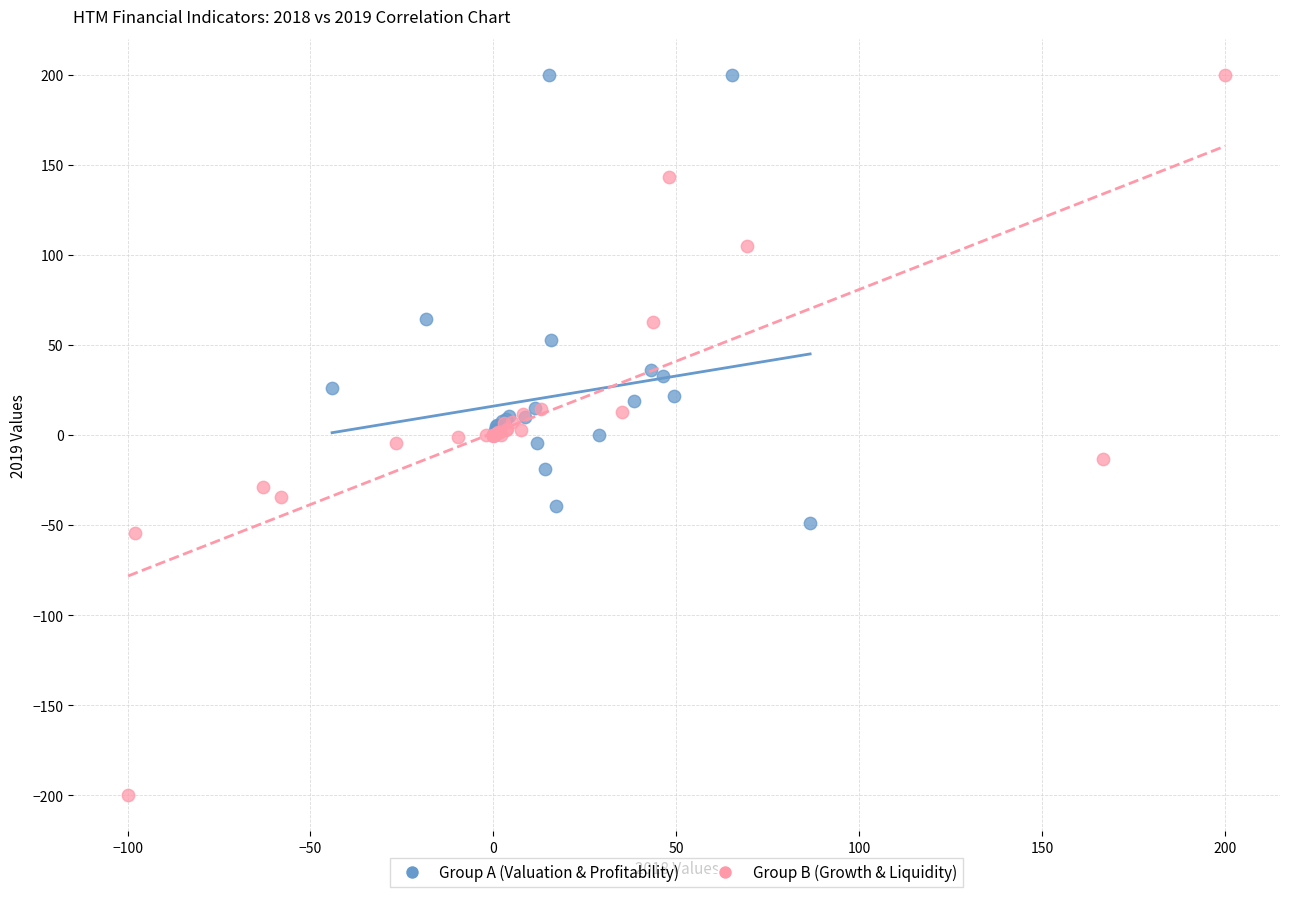

Which series has the largest Y range (max minus min)?

Group B (Growth & Liquidity)